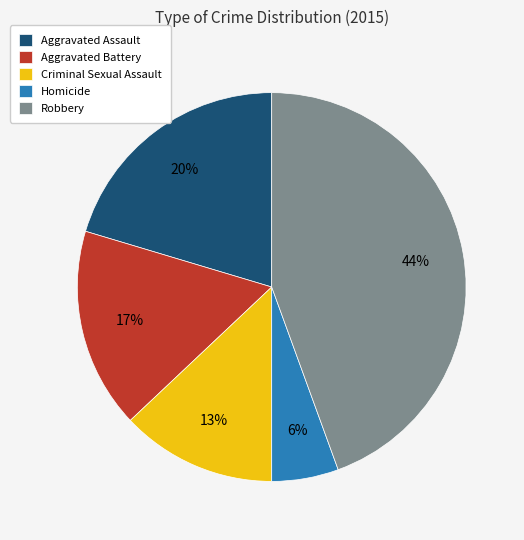

To the nearest percent, what is the average slice percentage?

20%